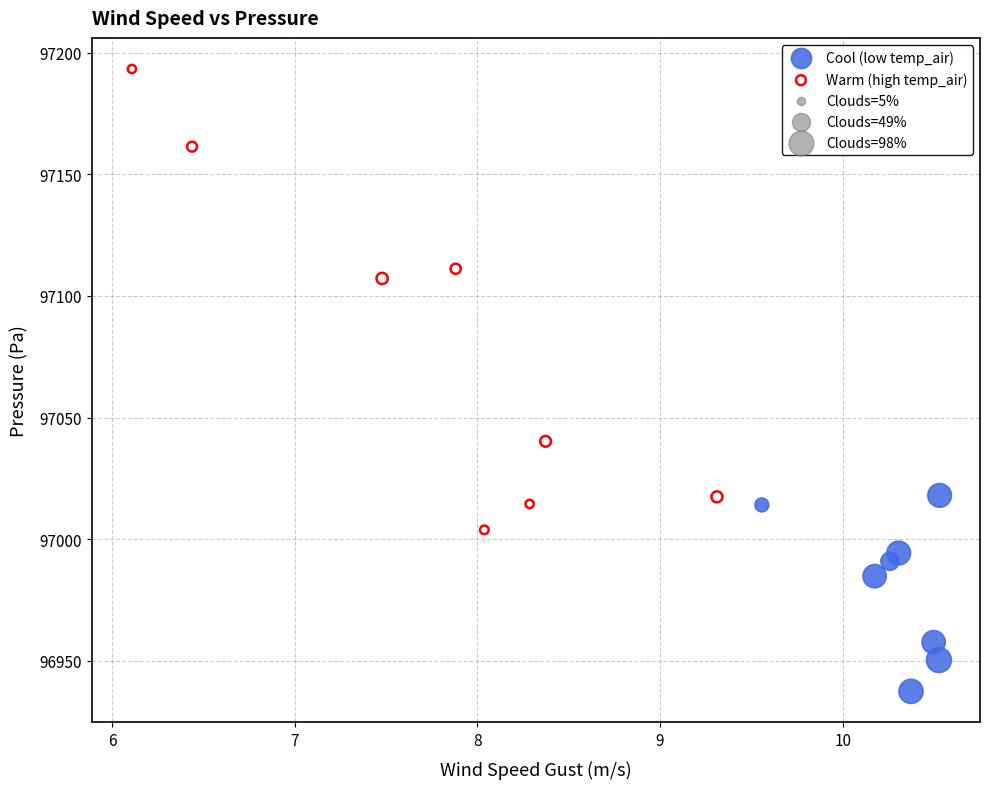

Which series has the largest Y range (max minus min)?

Warm (high temp_air)